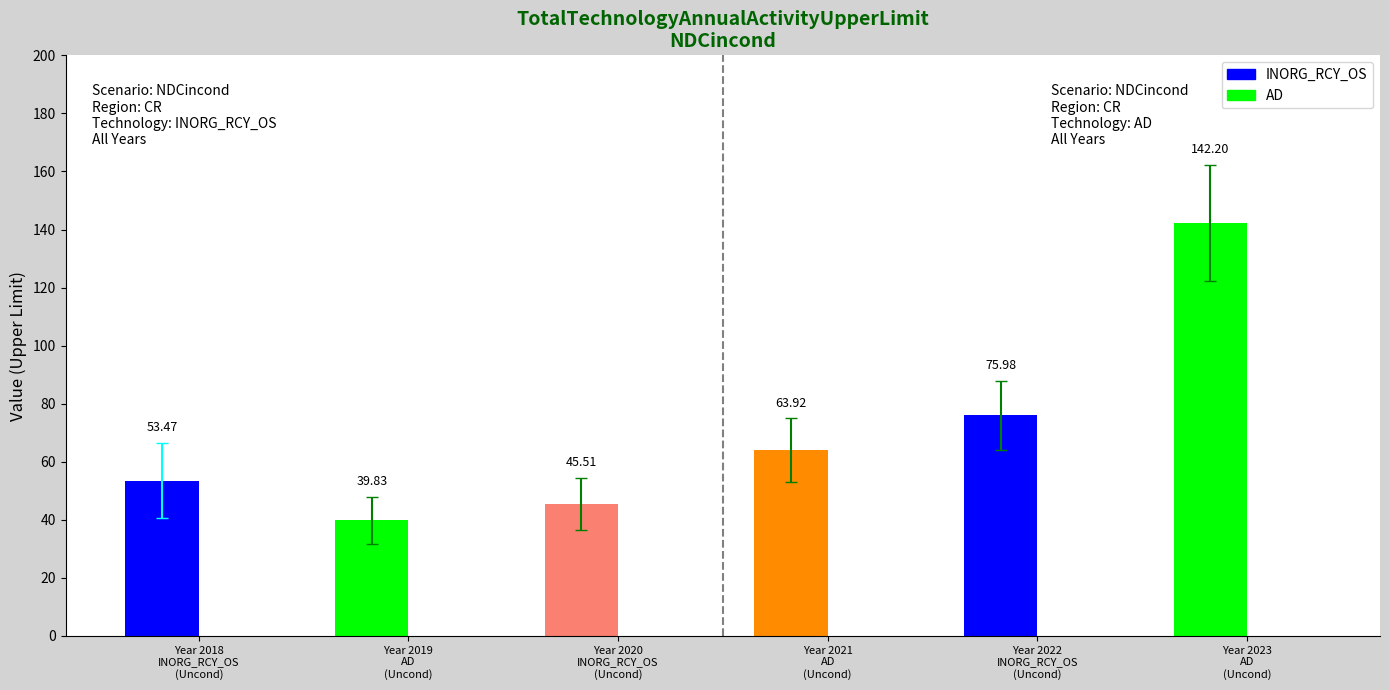

Between 2018 and 2021, which series saw the biggest shift?

INORG_RCY_OS